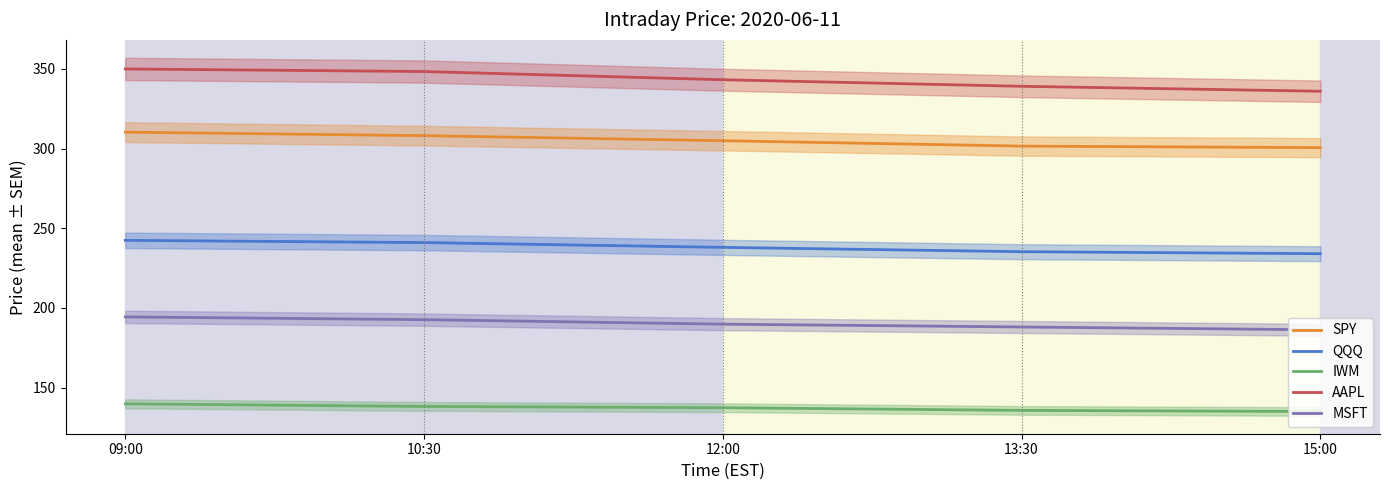

How many data points in SPY are less than 304?

2